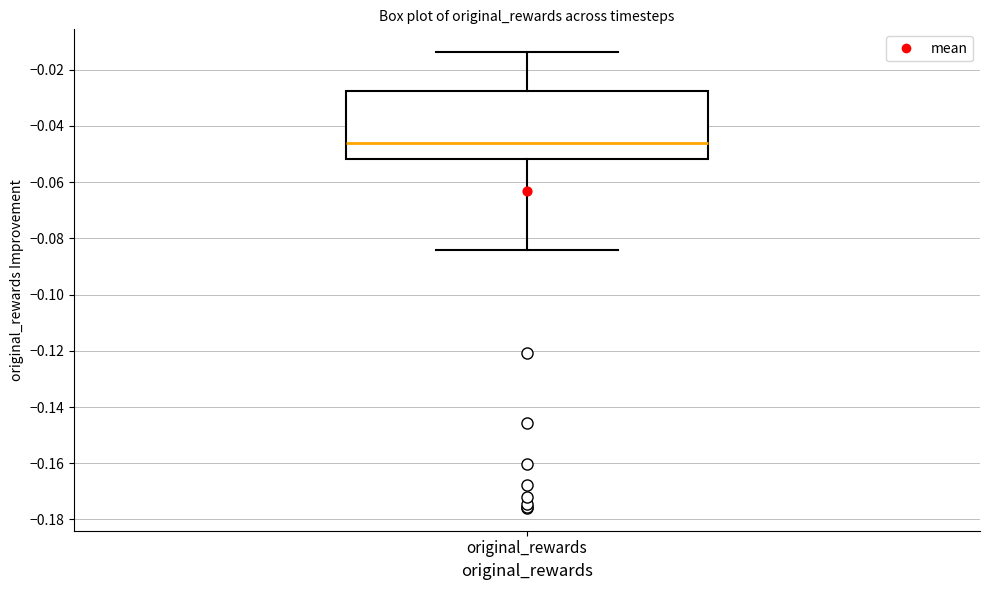

Read this box plot against the y-axis: the position of the median line, the range covered by the box, and the ends of both whiskers. The values are not printed on the chart, so give them approximately, as read against the axis.

median -0.046, box -0.052 to -0.028, whiskers -0.084 to -0.014